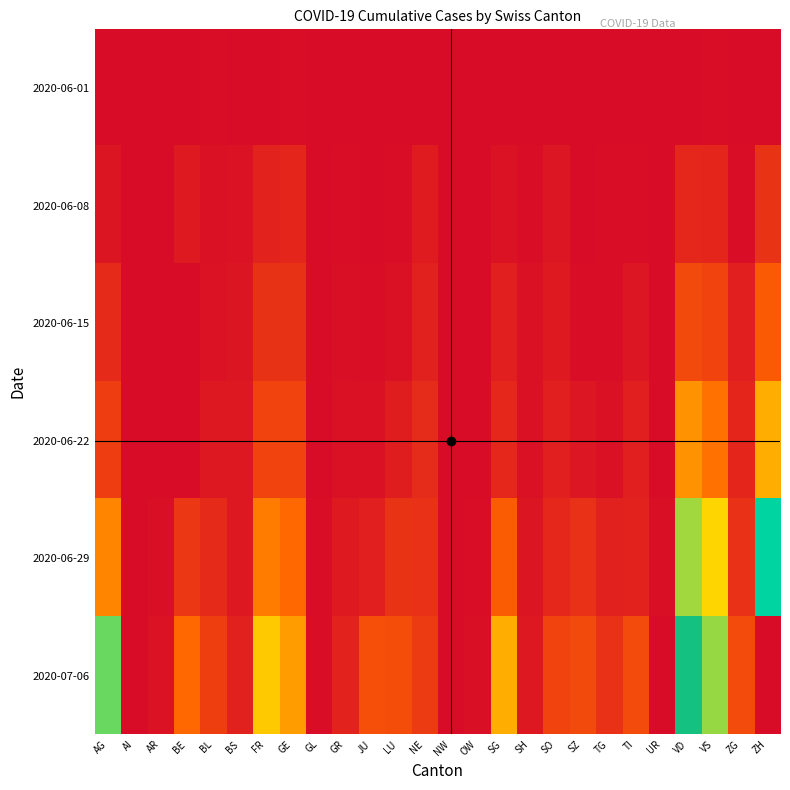

Reading right to left, list all the values displayed in this chart.

2020-06-01: ZH=0	ZG=0	VS=1	VD=0	UR=0	TI=0	TG=0	SZ=0	SO=0	SH=0	SG=0	OW=0	NW=0	NE=0	LU=0	JU=0	GR=0	GL=0	GE=1	FR=0	BS=0	BL=1	BE=0	AR=0	AI=0	AG=0
2020-06-08: ZH=23	ZG=1	VS=14	VD=16	UR=0	TI=1	TG=1	SZ=0	SO=6	SH=1	SG=4	OW=0	NW=0	NE=9	LU=1	JU=0	GR=1	GL=0	GE=14	FR=13	BS=4	BL=3	BE=8	AR=0	AI=0	AG=5
2020-06-15: ZH=45	ZG=11	VS=32	VD=35	UR=0	TI=6	TG=1	SZ=1	SO=8	SH=3	SG=11	OW=0	NW=0	NE=12	LU=3	JU=1	GR=2	GL=0	GE=22	FR=22	BS=5	BL=4	BE=0	AR=0	AI=0	AG=17
2020-06-22: ZH=83	ZG=14	VS=56	VD=71	UR=0	TI=11	TG=3	SZ=6	SO=11	SH=3	SG=16	OW=0	NW=0	NE=18	LU=10	JU=3	GR=3	GL=0	GE=32	FR=32	BS=7	BL=7	BE=0	AR=0	AI=0	AG=28
2020-06-29: ZH=162	ZG=21	VS=101	VD=121	UR=2	TI=13	TG=12	SZ=21	SO=16	SH=5	SG=46	OW=1	NW=0	NE=21	LU=23	JU=11	GR=8	GL=1	GE=52	FR=61	BS=7	BL=17	BE=25	AR=2	AI=0	AG=65
2020-07-06: ZH=357	ZG=36	VS=123	VD=208	UR=0	TI=36	TG=21	SZ=35	SO=32	SH=7	SG=83	OW=2	NW=0	NE=27	LU=37	JU=39	GR=13	GL=1	GE=76	FR=95	BS=12	BL=29	BE=52	AR=4	AI=0	AG=132